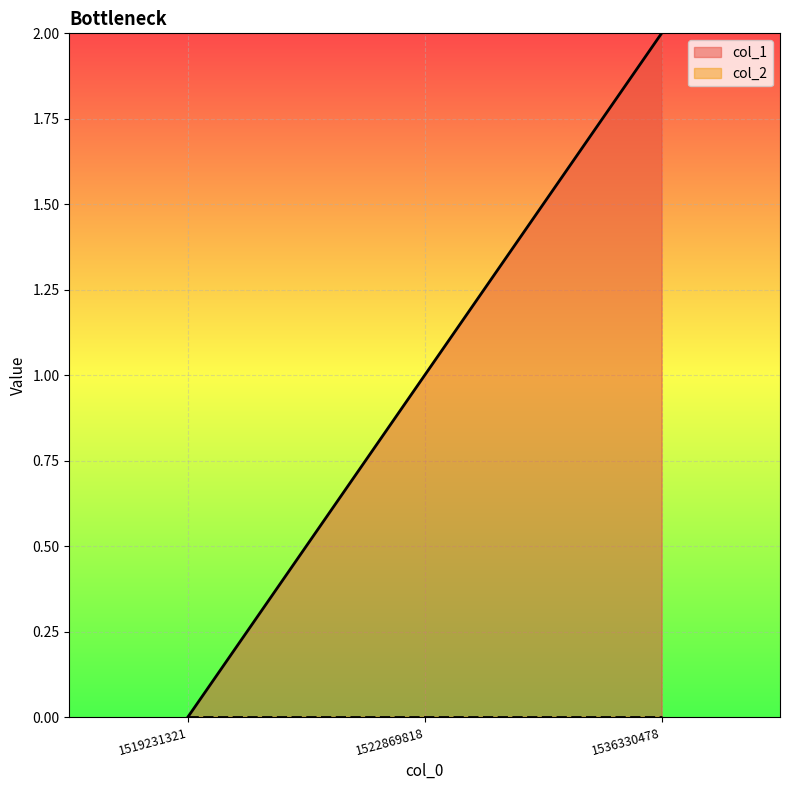

Rank the categories by value from highest to lowest.

1536330478, 1522869818, 1519231321